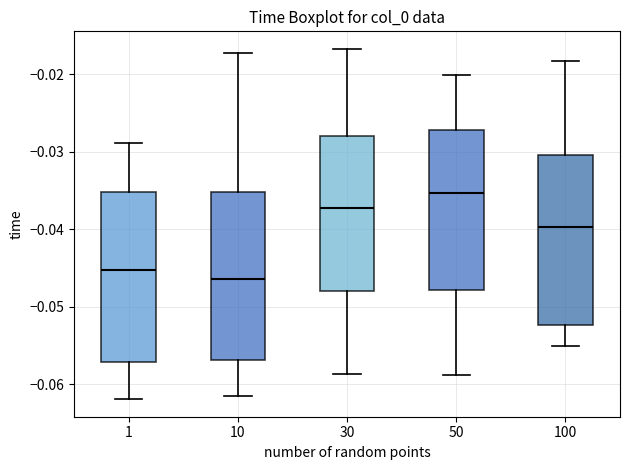

Where is the upper edge of the box at x = 100 on the y-axis? The values are not printed on the chart, so give them approximately, as read against the axis.

-0.030